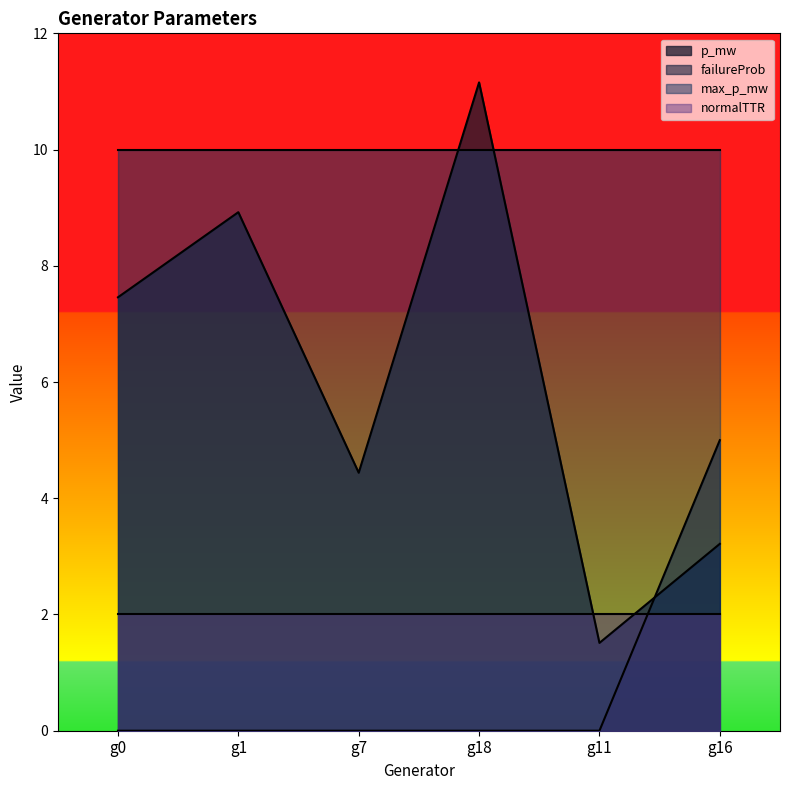

Which series has the widest spread of values?

p_mw